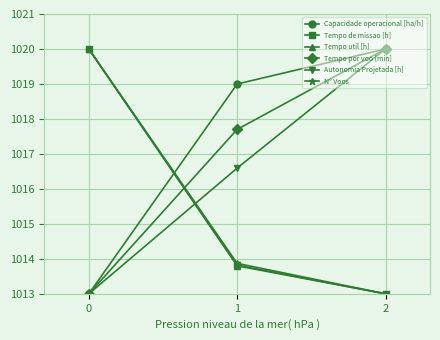

What is the value of the Capacidade operacional [ha/h] point at the 2nd from the left?

1019.0